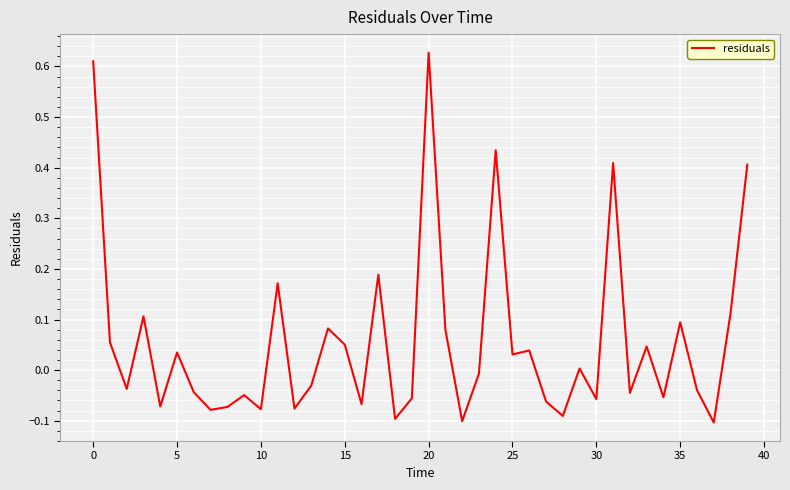

What is the difference between the maximum and minimum values?

0.7